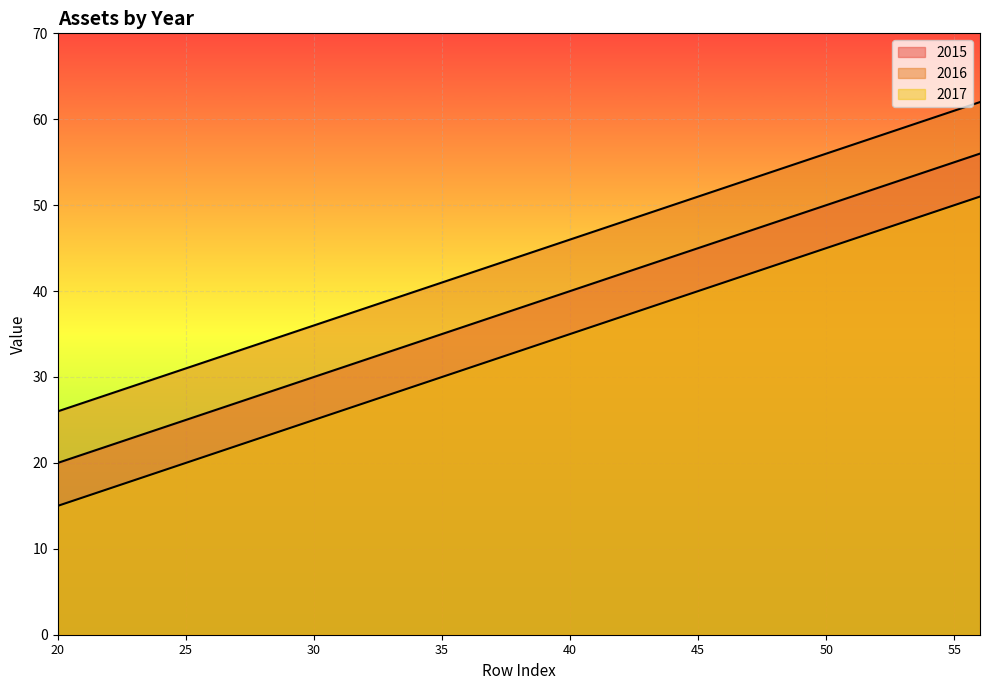

At which label does 2017 first exceed 33?

39